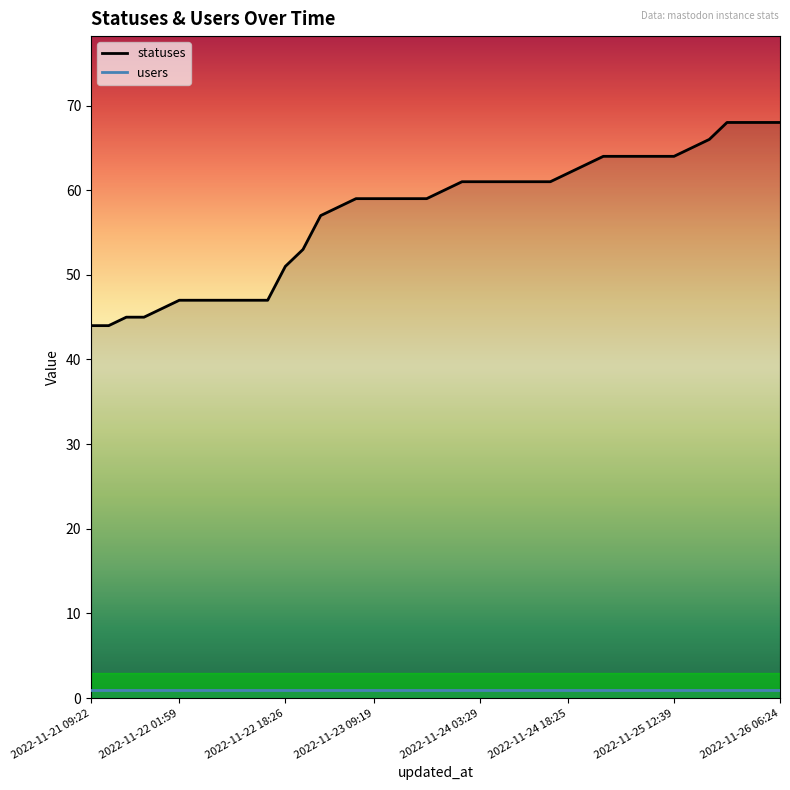

What is the value of the 15th point from the left?

58